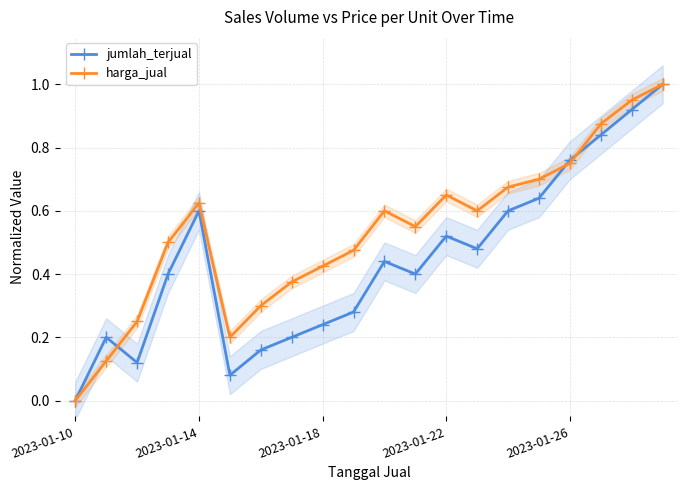

Which series has the largest total across all categories?

harga_jual